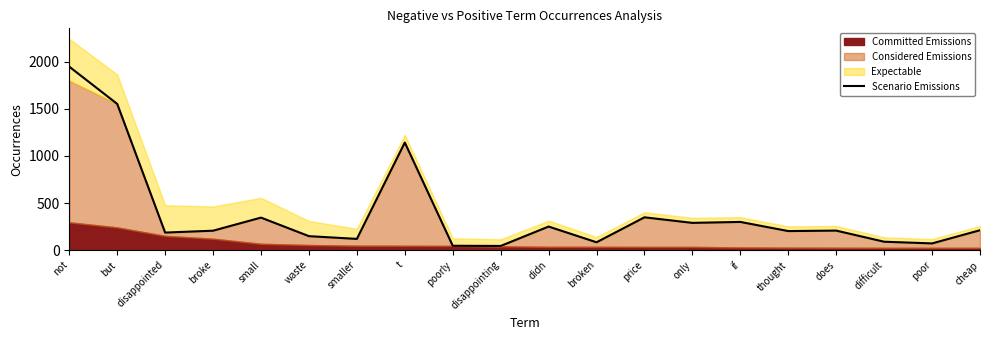

List the labels in order of value, smallest first.

disappointing, poorly, poor, broken, difficult, smaller, waste, disappointed, thought, broke, does, cheap, didn, only, if, small, price, t, but, not